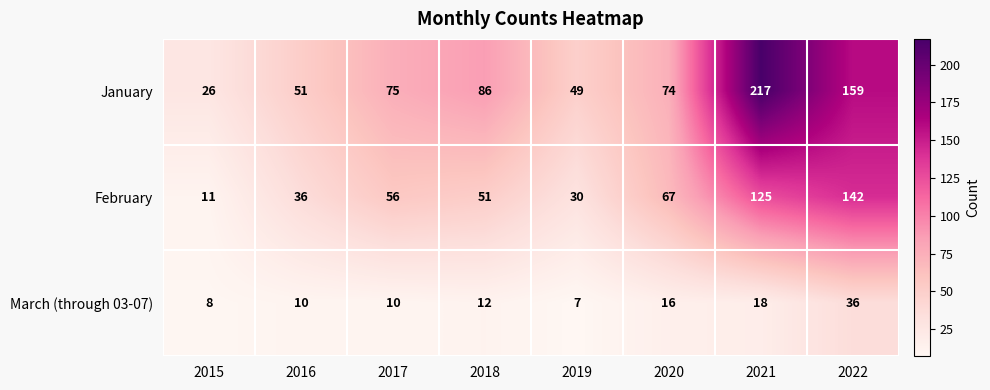

Rank the series by their average value, from lowest to highest.

March (through 03-07), February, January